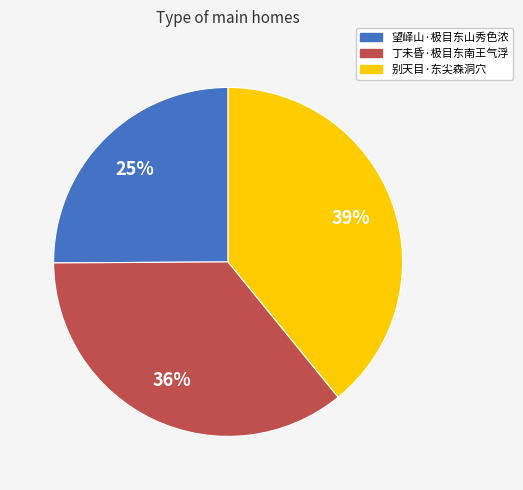

To the nearest percent, what percentage of the pie is 别天目·东尖森洞穴?

39%